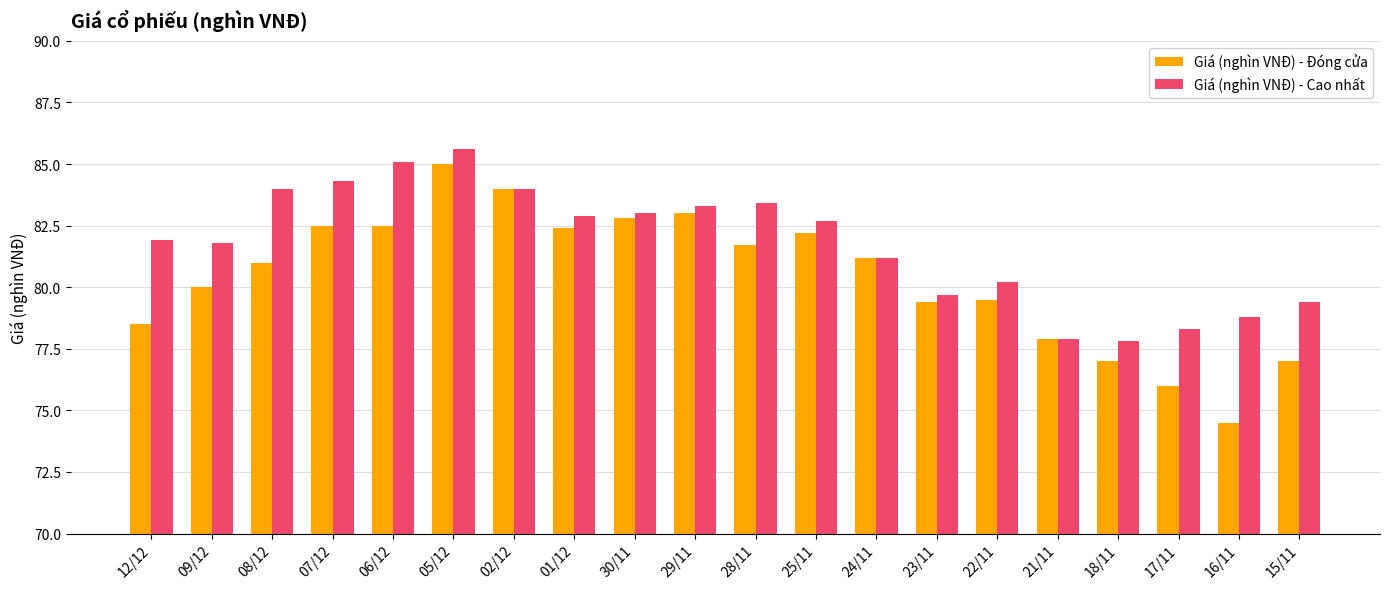

What value does the Giá (nghìn VNĐ) - Cao nhất series have at 29/11?

83.3